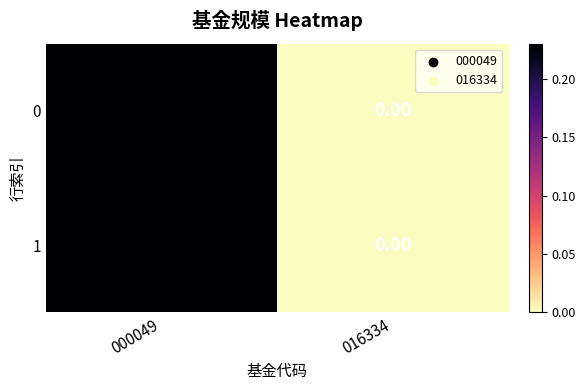

At 016334, list the series in order from smallest to largest.

0, 1